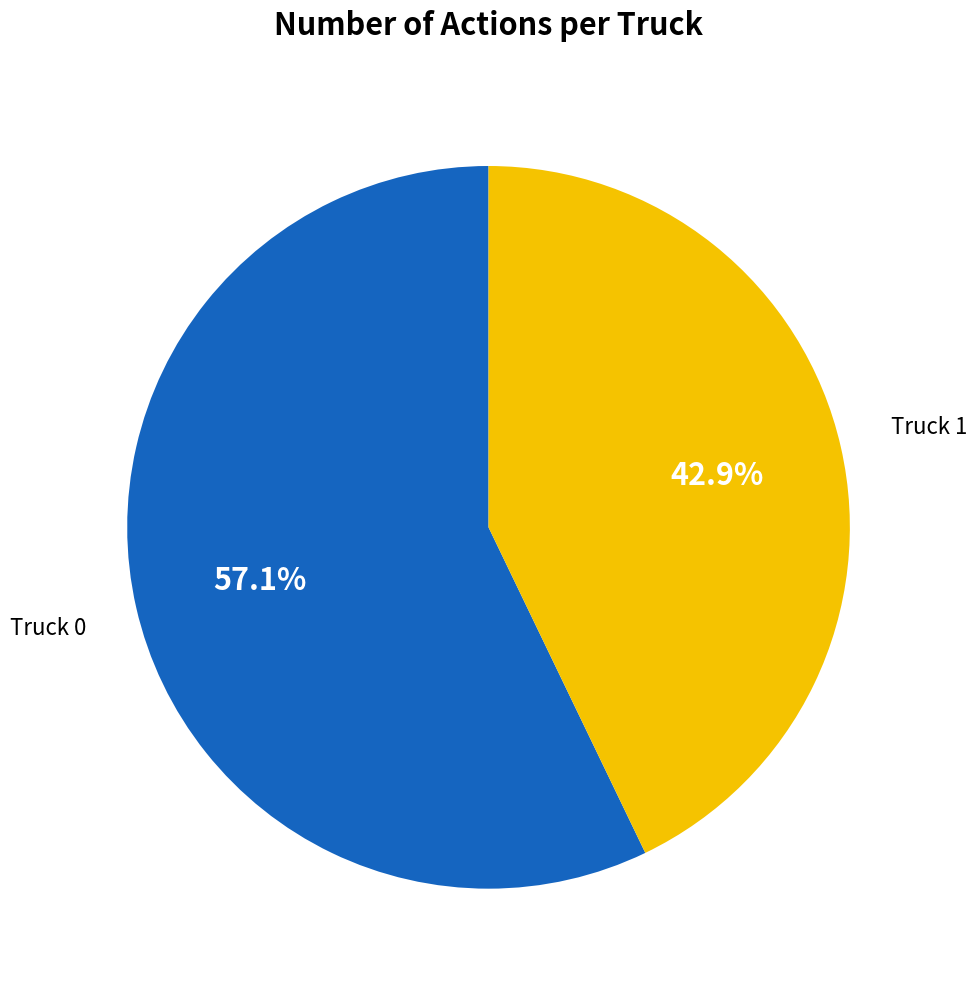

Is there any slice that represents more than half of the pie?

Yes